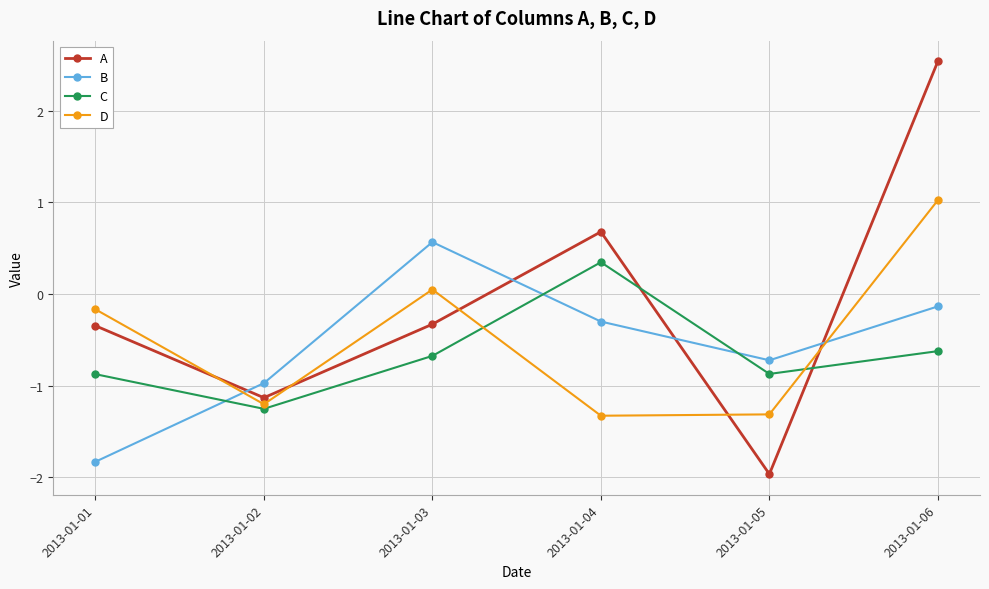

What is the spread (max minus min) of values at 2013-01-05?

1.2